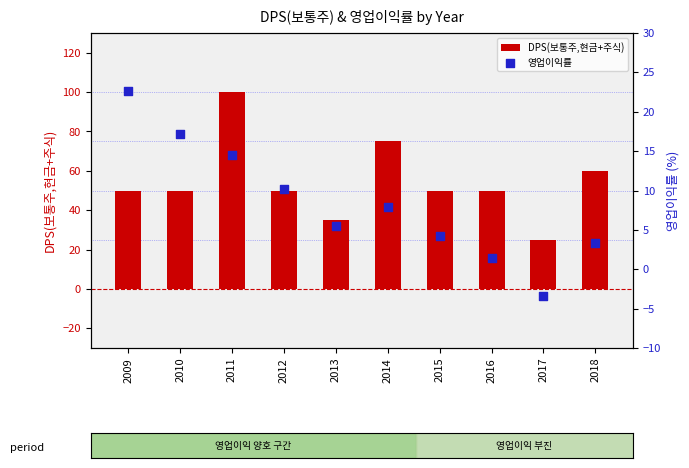

Is the value of DPS(보통주,현금+주식) at 2014 greater than the value of 영업이익률 at 2014?

Yes